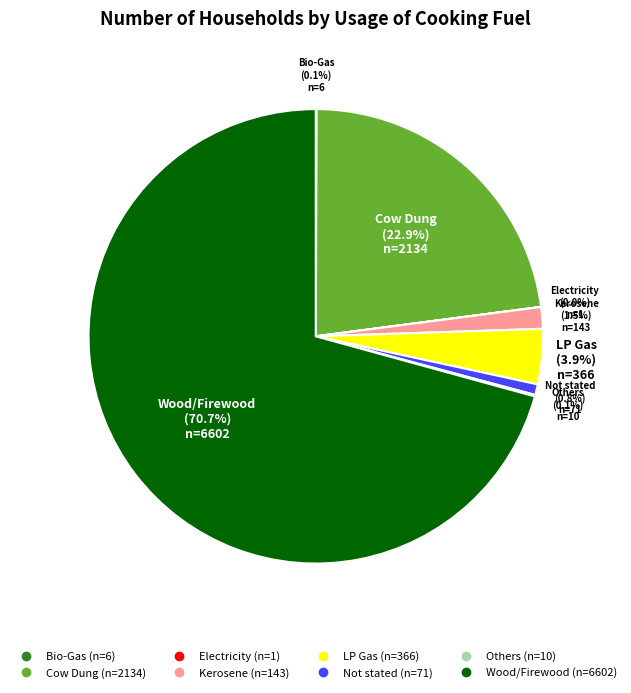

Which category accounts for the majority?

Wood/Firewood